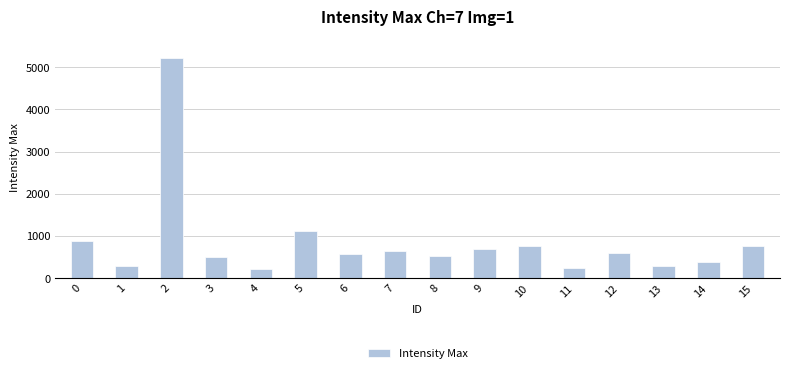

Count the number of data series in this chart.

1